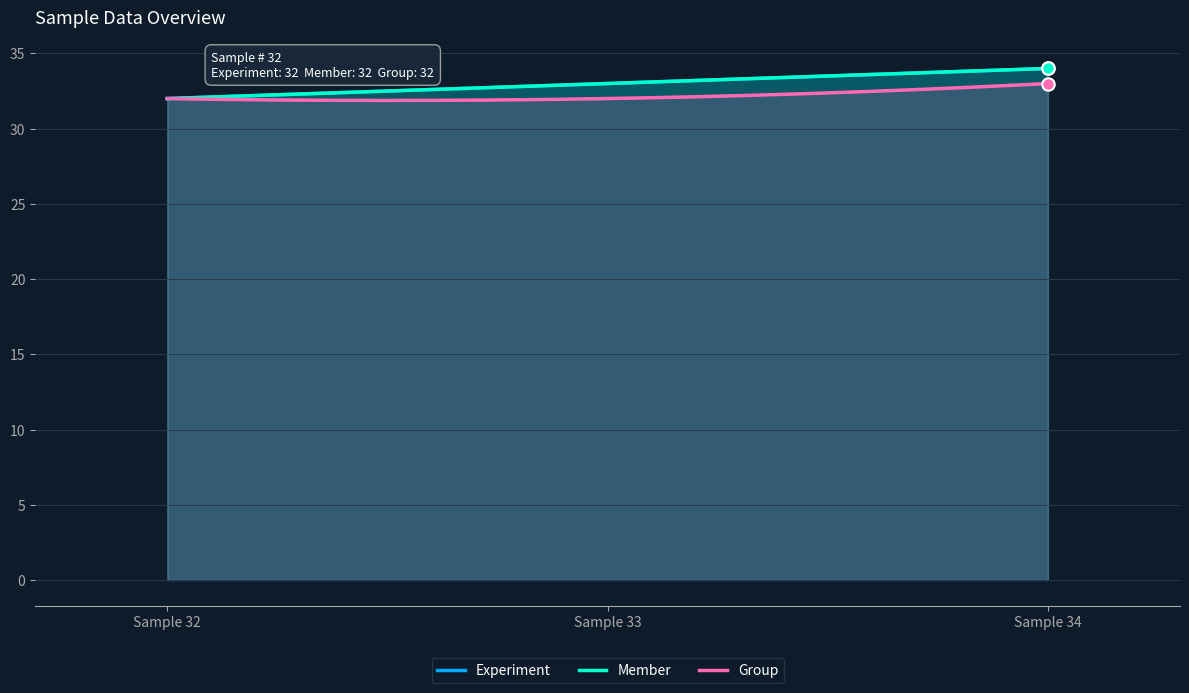

Which series contains the lowest Y value?

Experiment